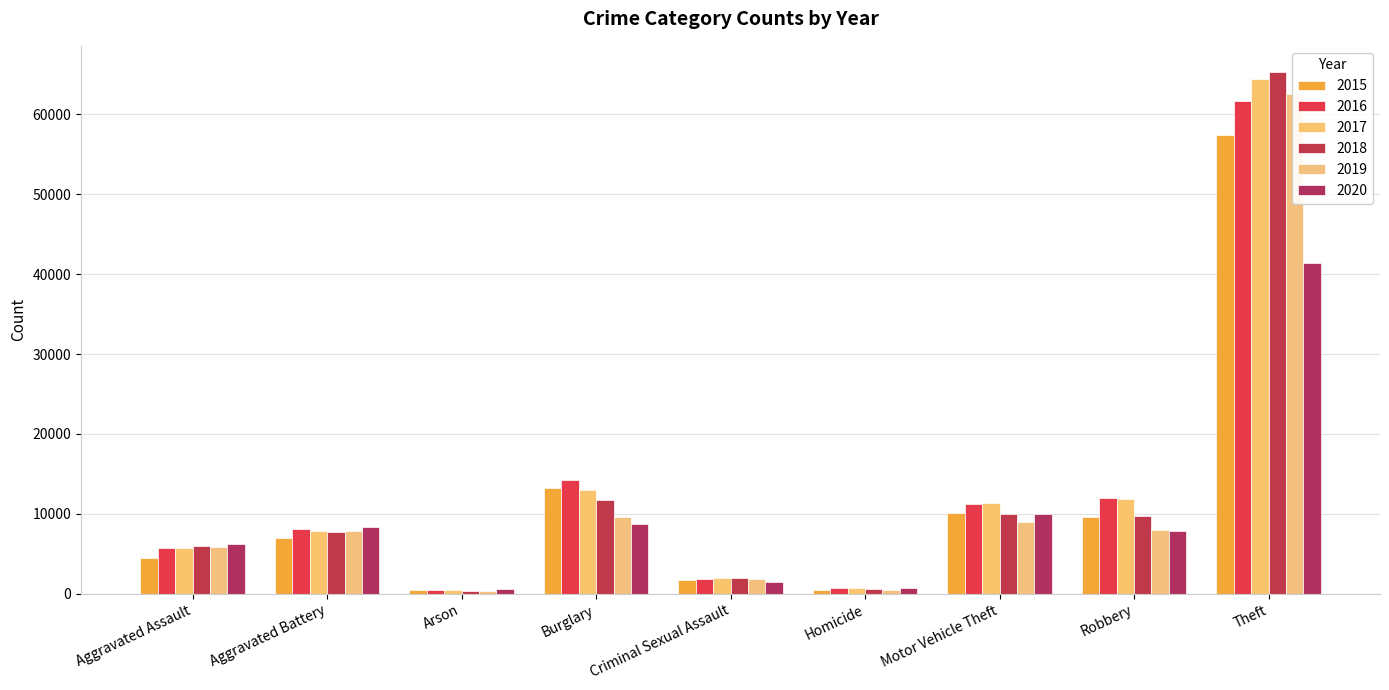

Which label corresponds to the smallest value in the chart?

Arson